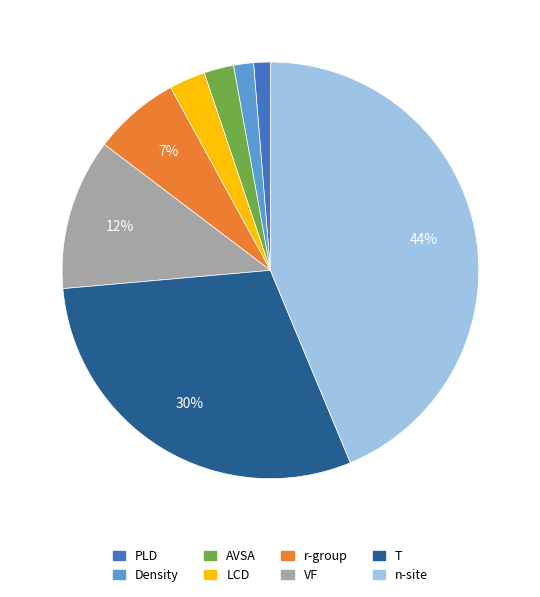

What is the largest slice in the pie chart?

n-site